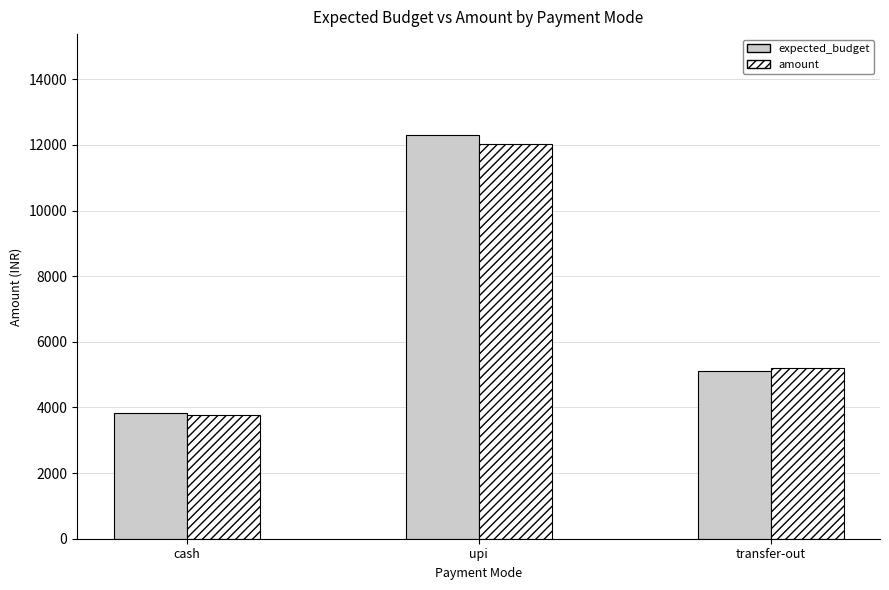

List the labels in order of amount value, largest first.

upi, transfer-out, cash